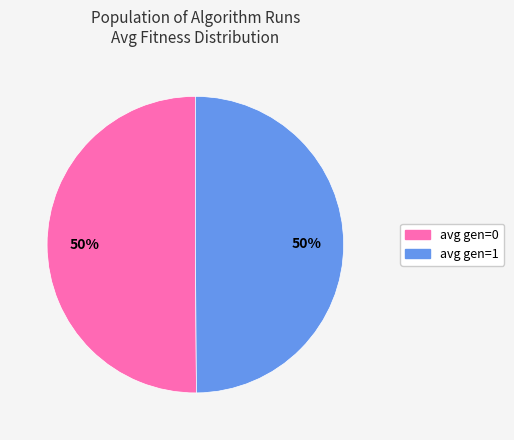

Approximately how many times larger is the value at avg gen=1 compared to avg gen=0?

1.0